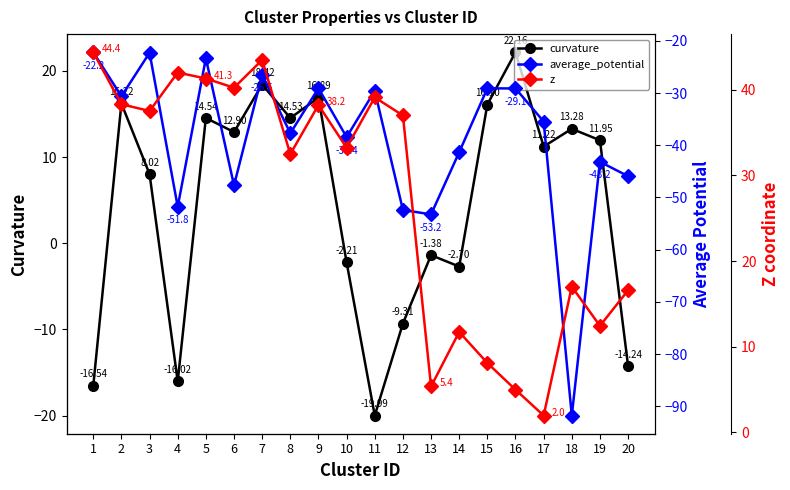

At 17, list the series in order from largest to smallest.

curvature, z, average_potential